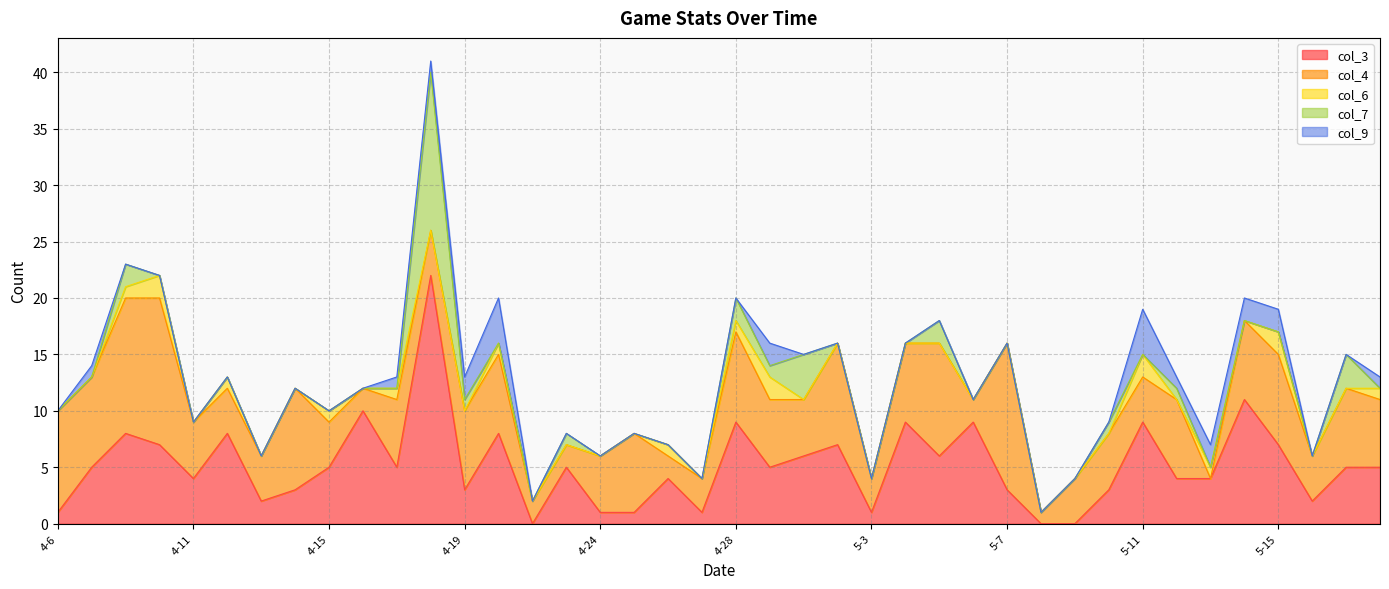

At which label does col_4 first exceed 6?

4-6